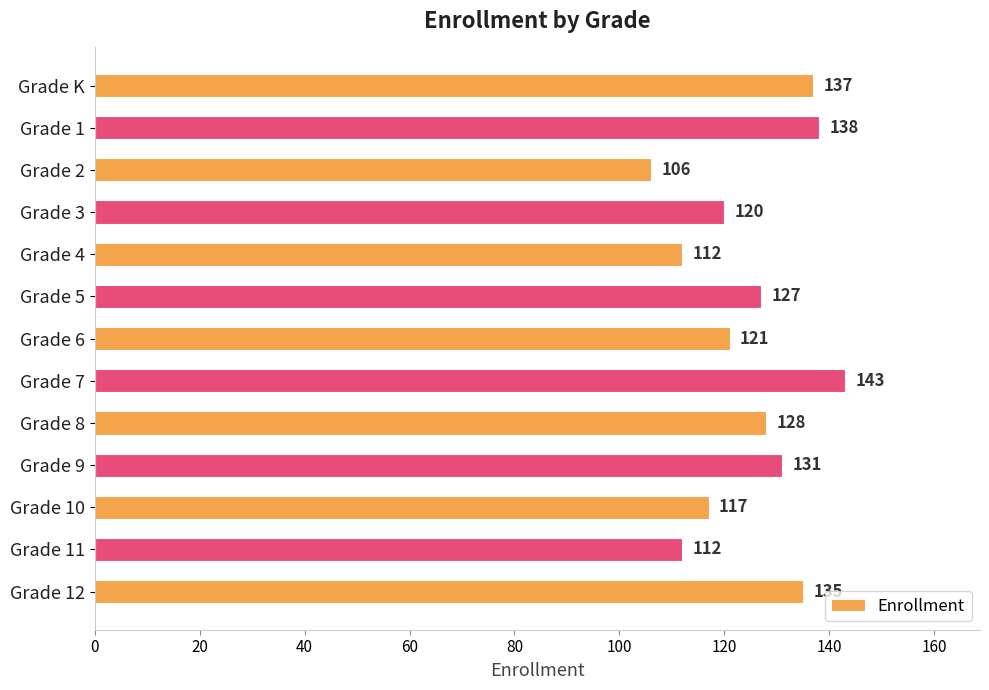

Are the bars horizontal?

Yes